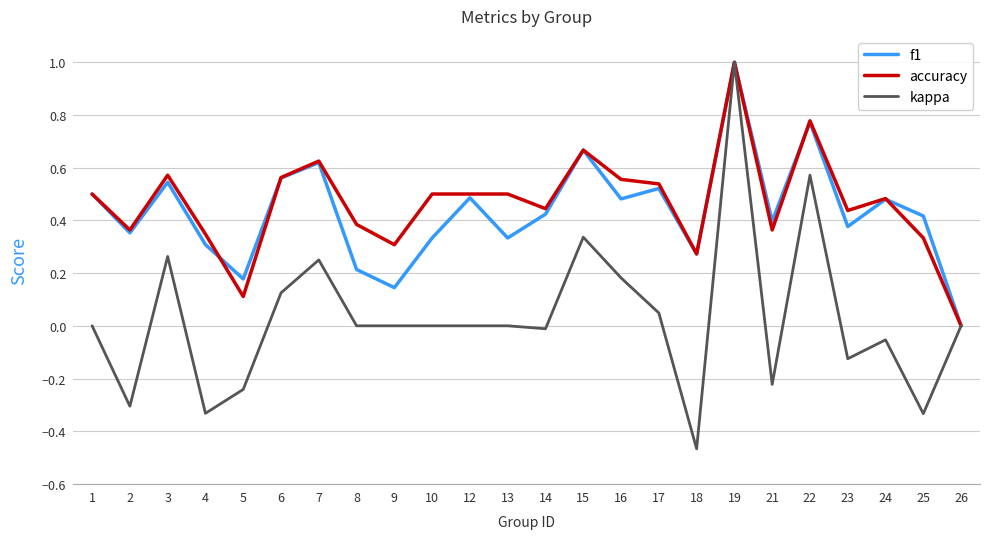

Is the value of f1 at 21 greater than the value of accuracy at 6?

No